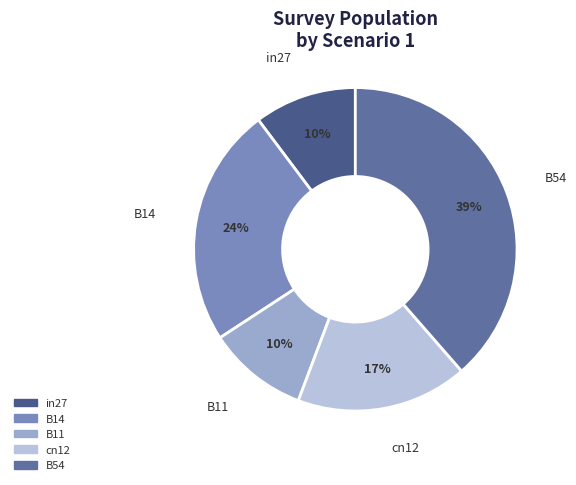

Is the sum of B54 and B14 greater than half?

Yes